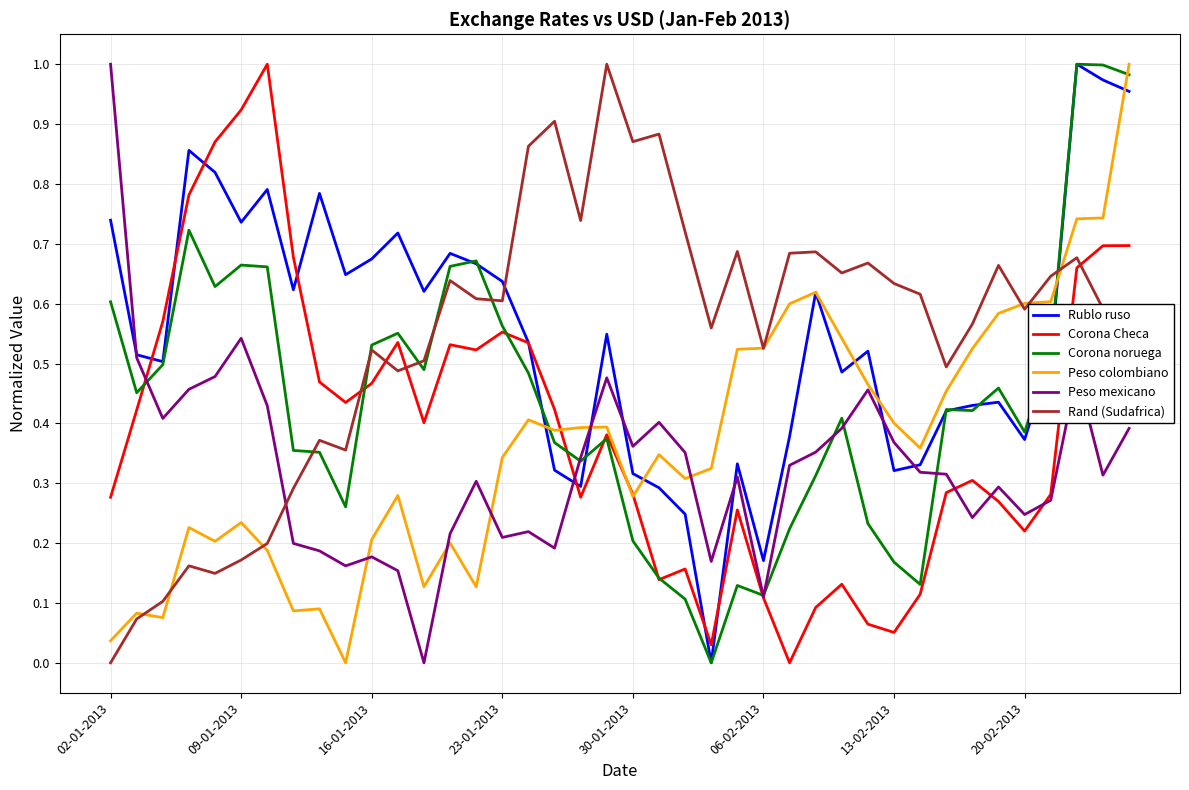

After their last crossing, which series has the higher values: Peso mexicano or Rand (Sudafrica)?

Rand (Sudafrica)